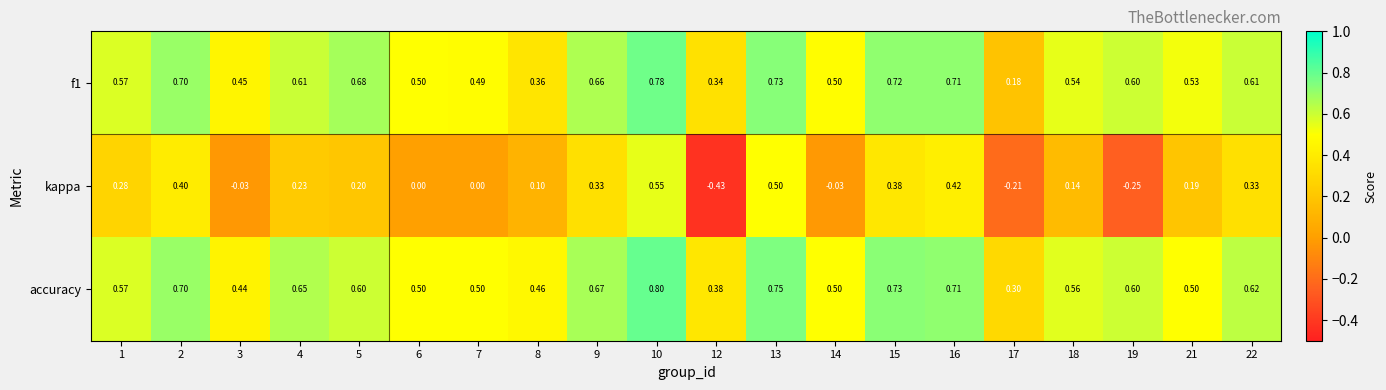

Which series changed the most between 2 and 3?

kappa